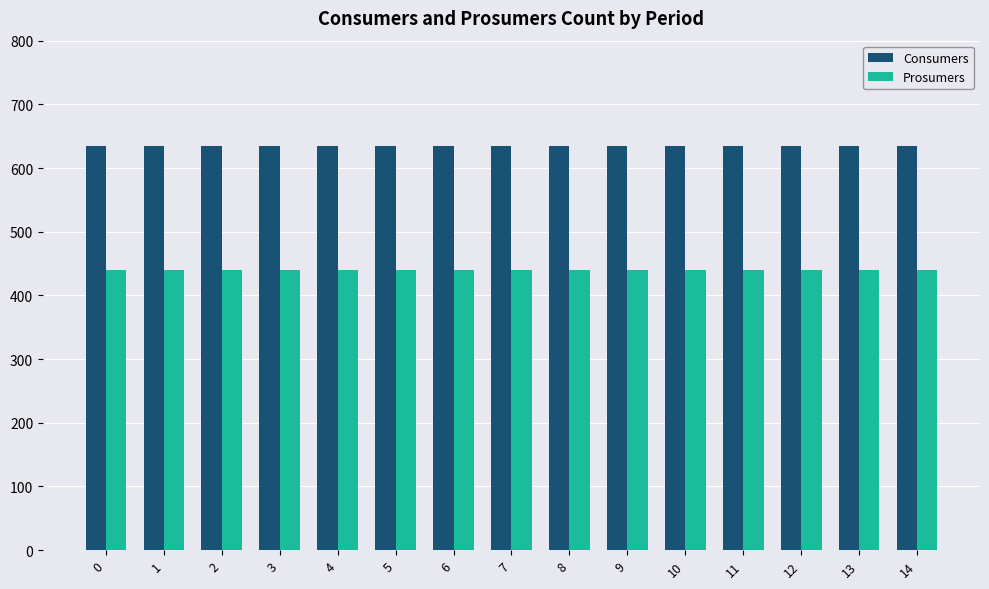

Rank the series by their average value, from highest to lowest.

Consumers, Prosumers